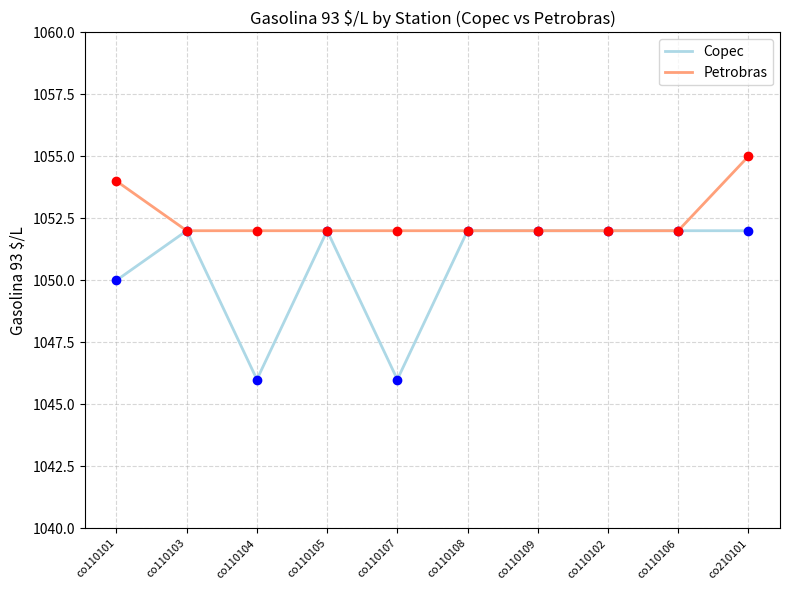

Rank the series by their average value, from highest to lowest.

Petrobras, Copec